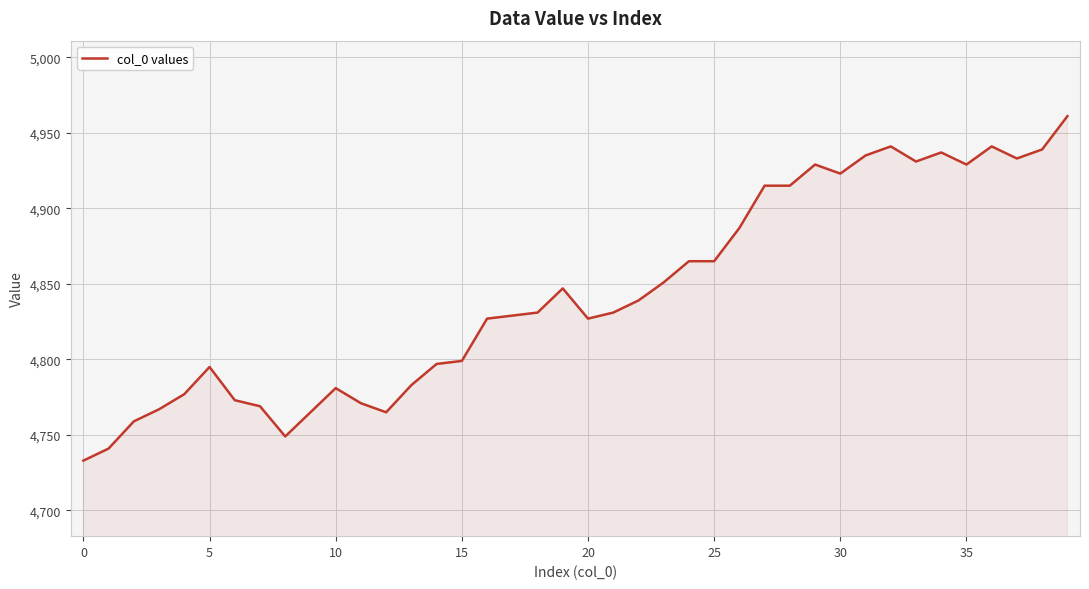

How many values are below 4831?

19